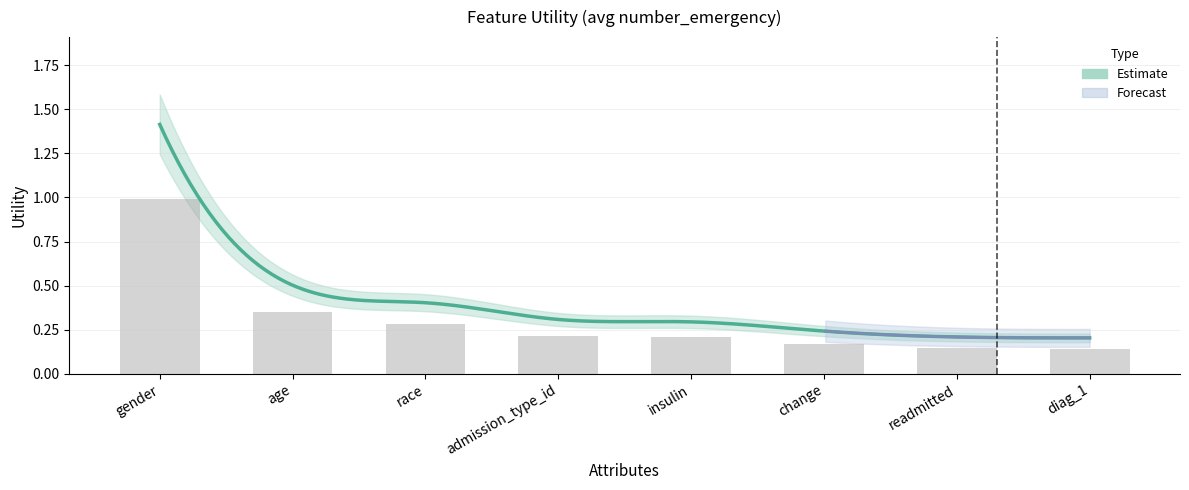

Reading left to right, list all the values displayed in this chart.

1.0	0.4	0.3	0.2	0.2	0.2	0.1	0.1